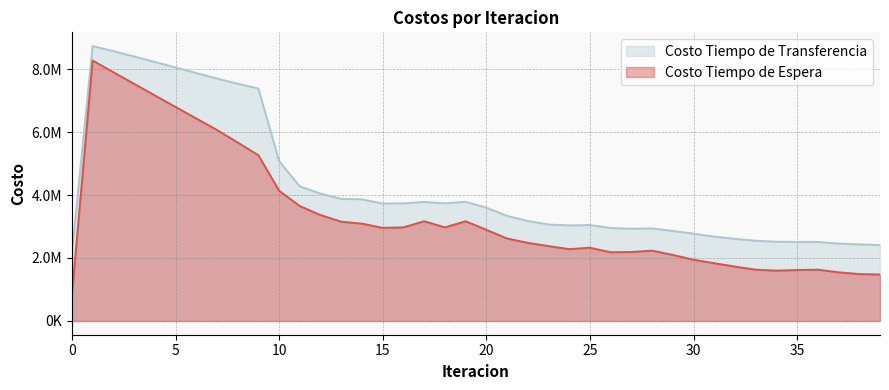

Does the chart have visible grid lines?

Yes